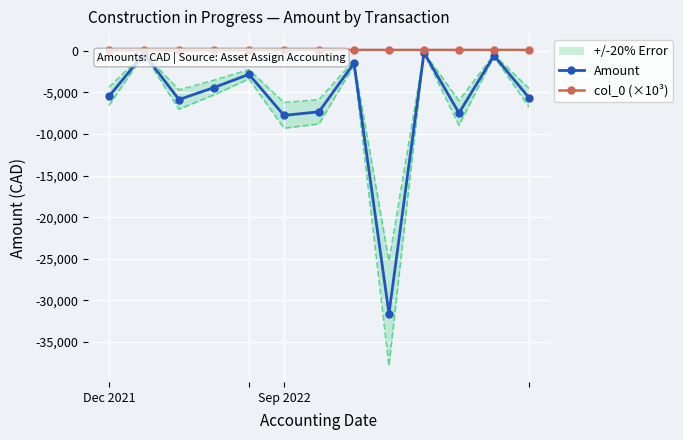

True or false: Amount and col_0 (×10³) cross at least once.

False